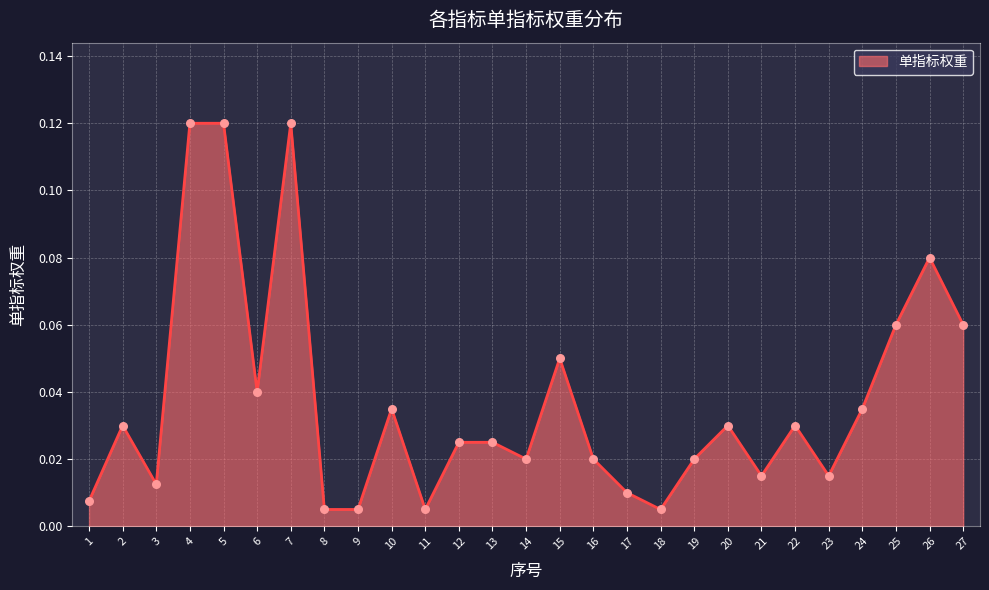

What is the change in value from 5 to 24?

-0.1